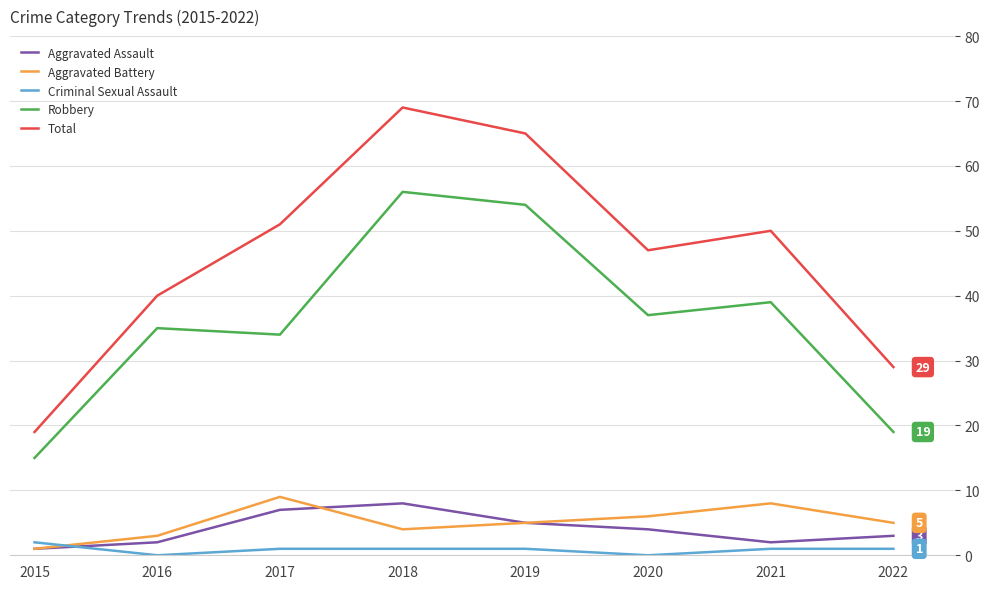

Which series has the widest spread of values?

Total